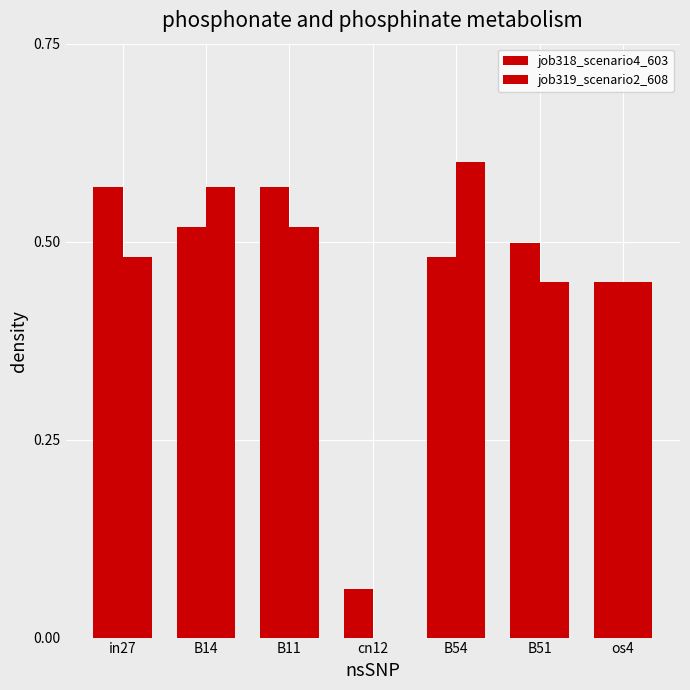

Count the job318_scenario4_603 values in the range 0 to 1.

7